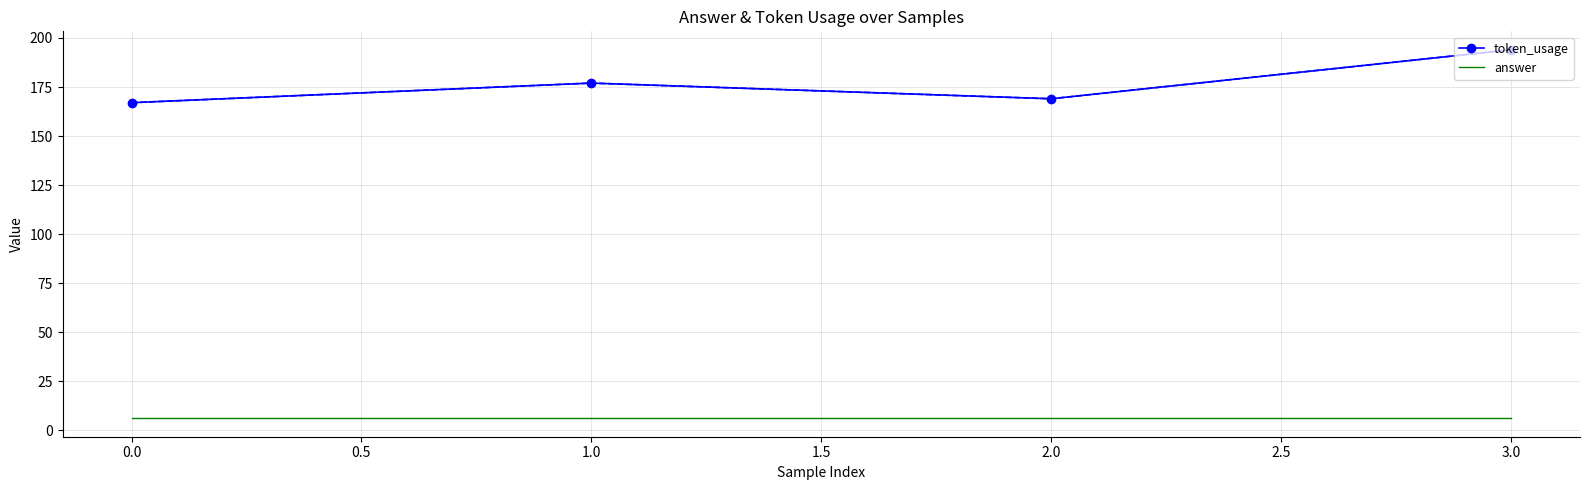

What is the difference between the second highest and second lowest values in the token_usage series?

8